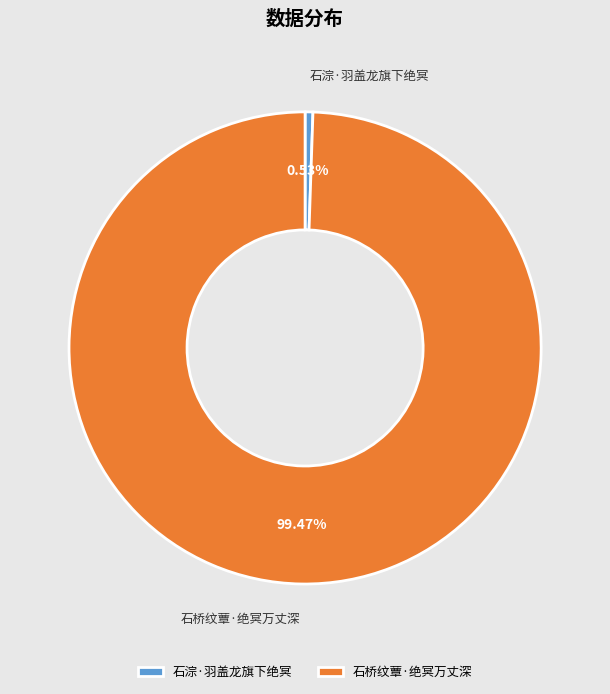

To the nearest percent, what portion does 石桥纹蕈·绝冥万丈深 represent?

99%